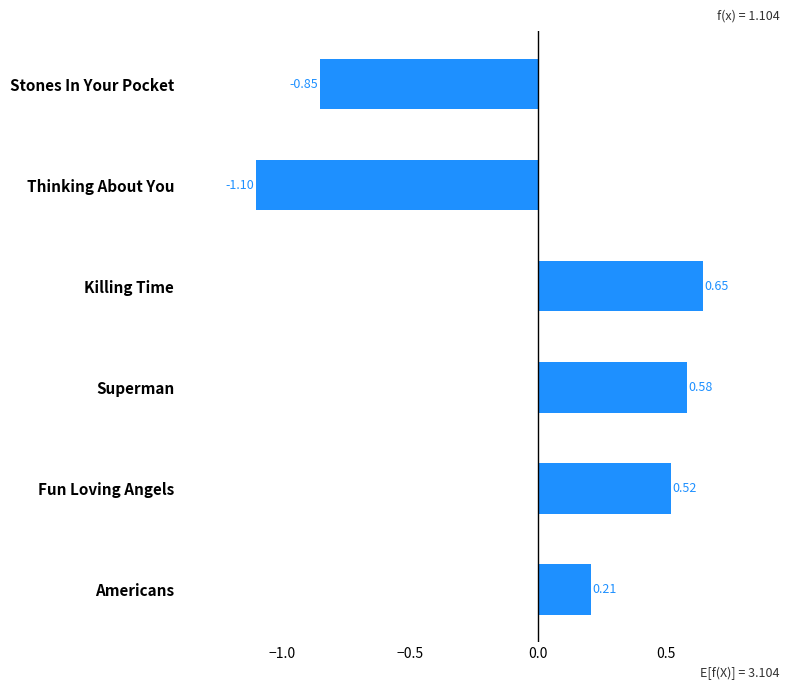

Which has a higher value, Killing Time or Americans?

Killing Time